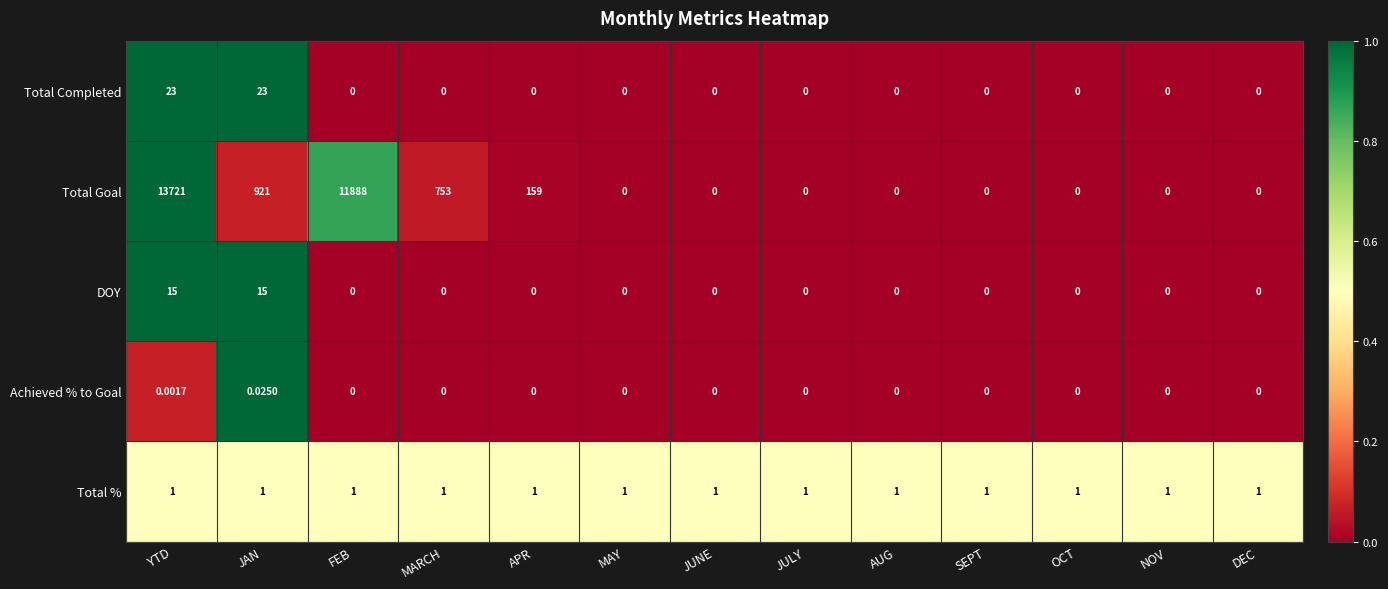

At how many categories does at least one series exceed 0?

13